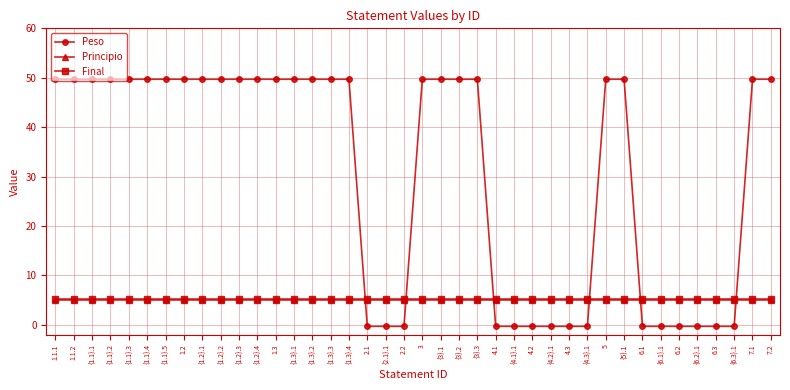

Is it true that Principio equals 7.0 at {4.2}.1?

False